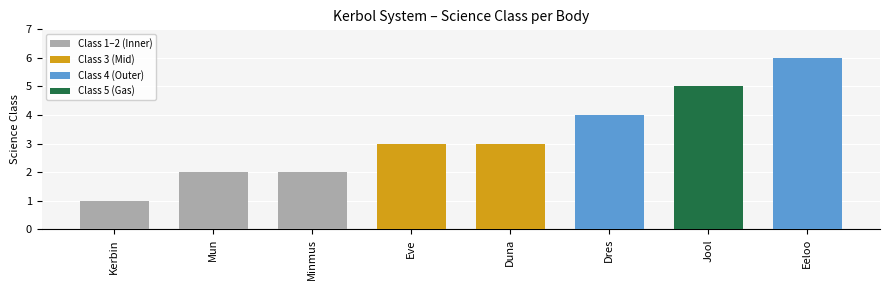

Count the number of values greater than 3.

3